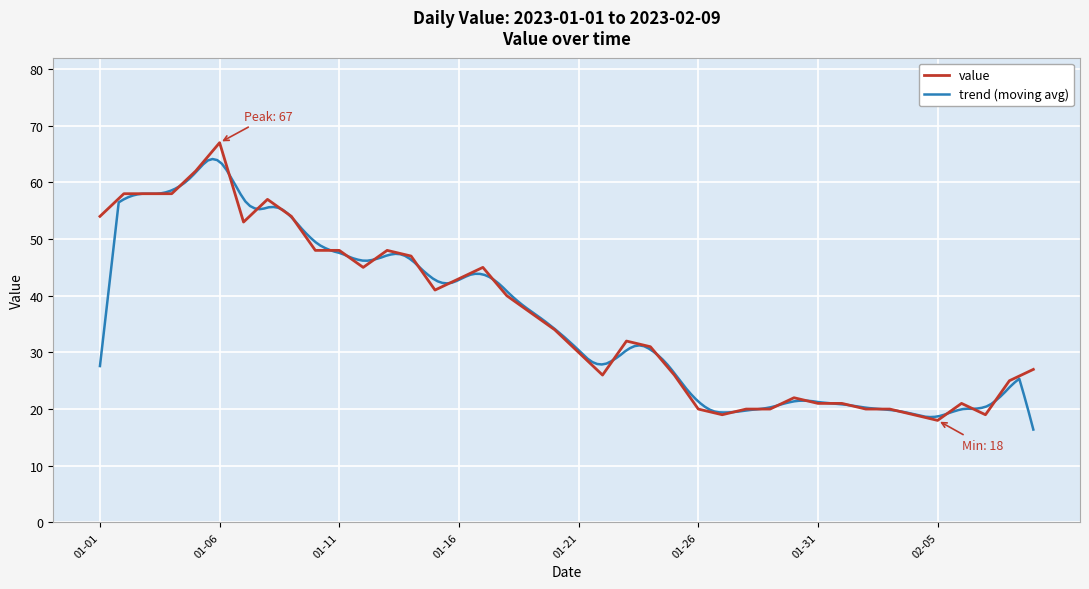

What is the highest value of the value series?

67